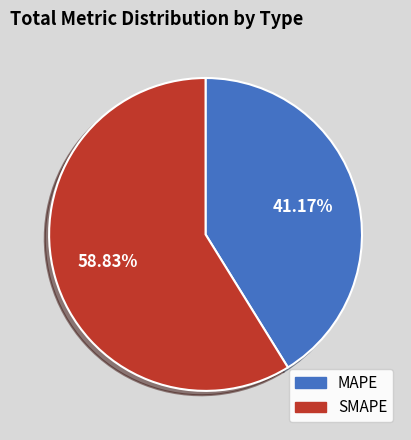

Approximately how many times larger is the value at SMAPE compared to MAPE?

1.4